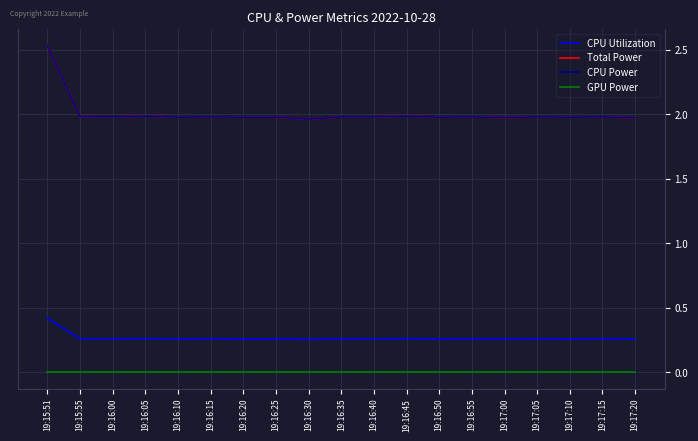

True or false: GPU Power has more than 0 interior local peaks.

False